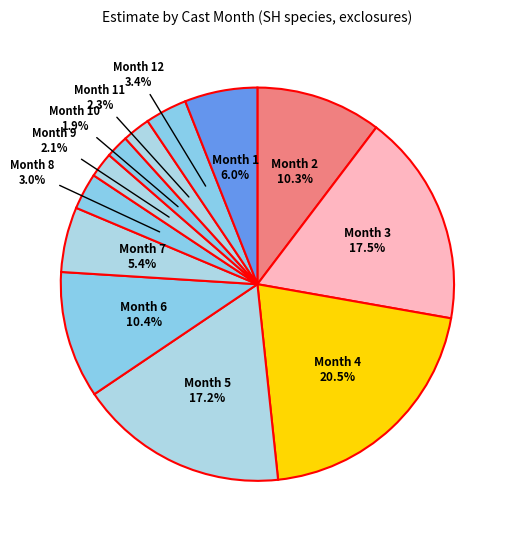

To the nearest percent, what is the average slice percentage?

8%